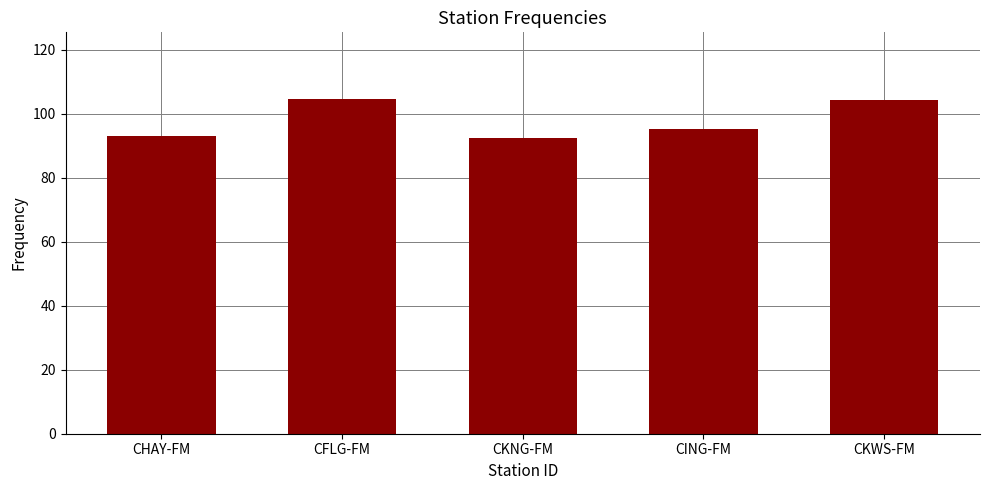

True or false: the data shows 66.6 at CFLG-FM.

False